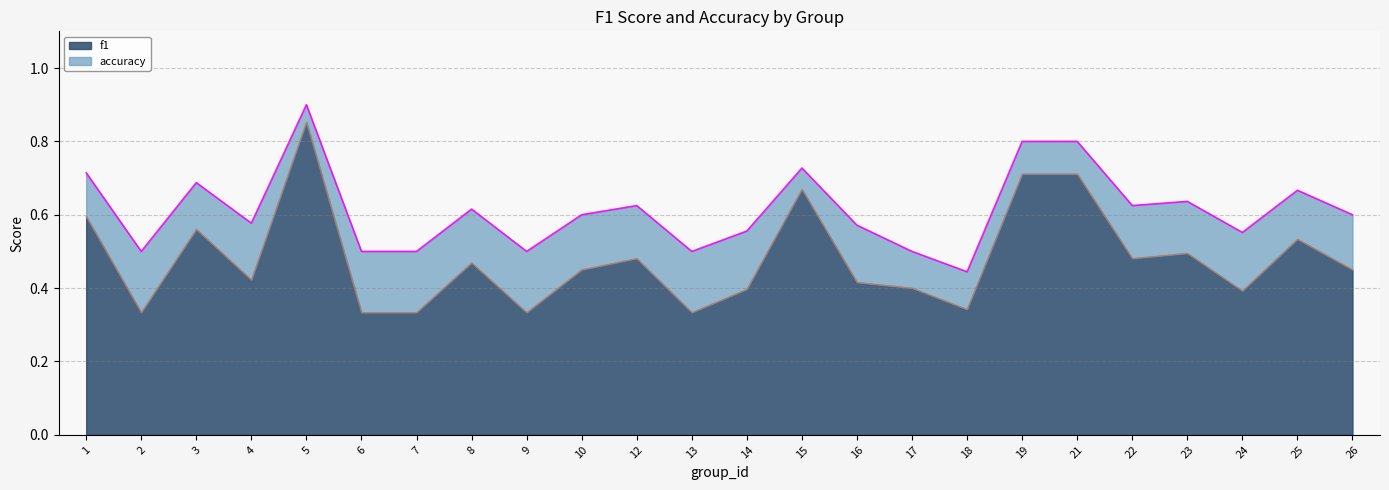

True or false: accuracy and f1 cross at least once.

False